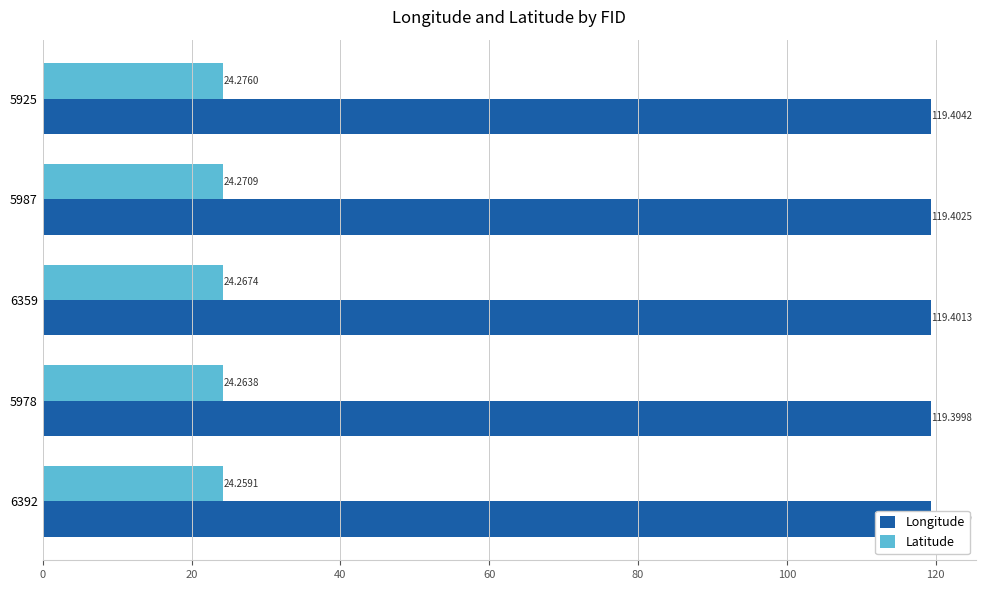

What is the sum of all Longitude values?

597.0